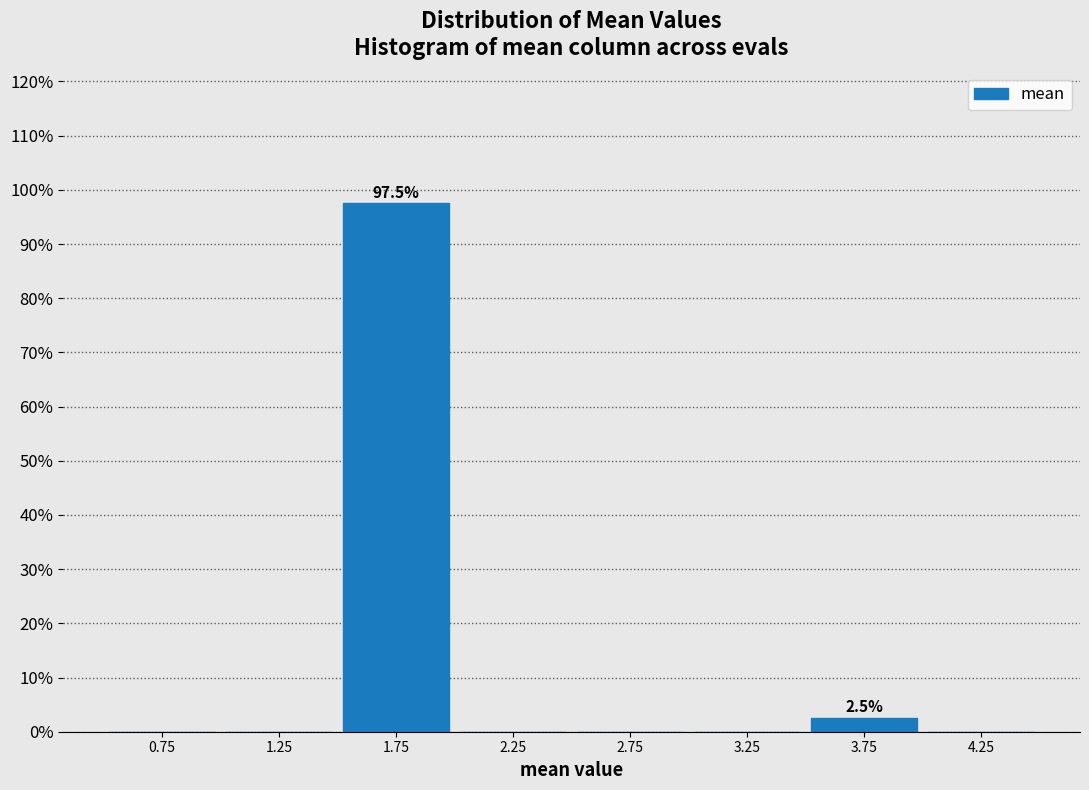

Which range on the x-axis has the tallest bar?

1.5 to 2.0